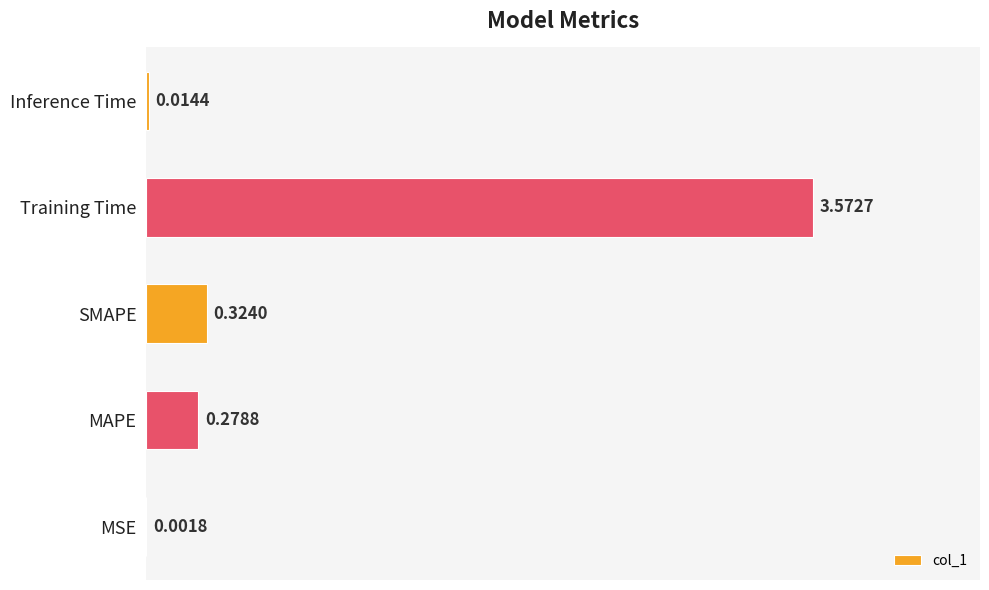

At which label is the value closest to 1?

SMAPE